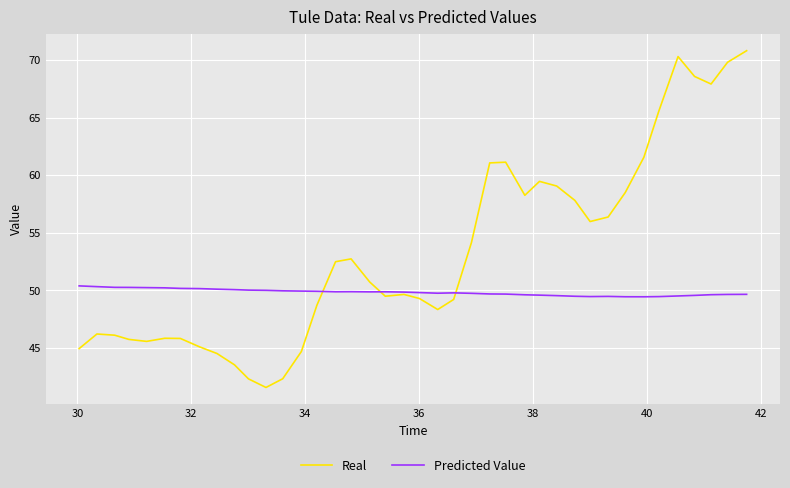

At how many categories does at least one series exceed 43?

40